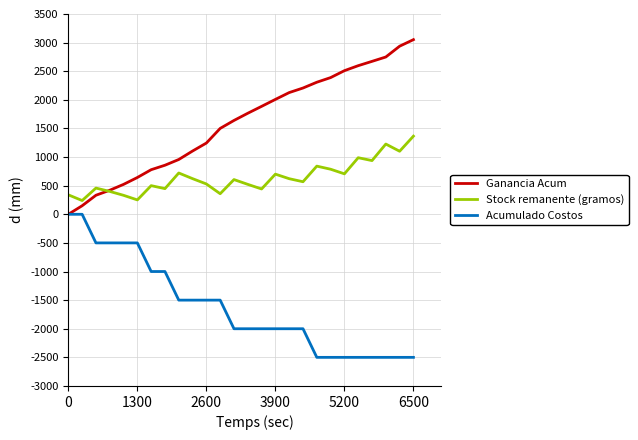

What are all the series names shown in the legend?

Ganancia Acum, Stock remanente (gramos), Acumulado Costos